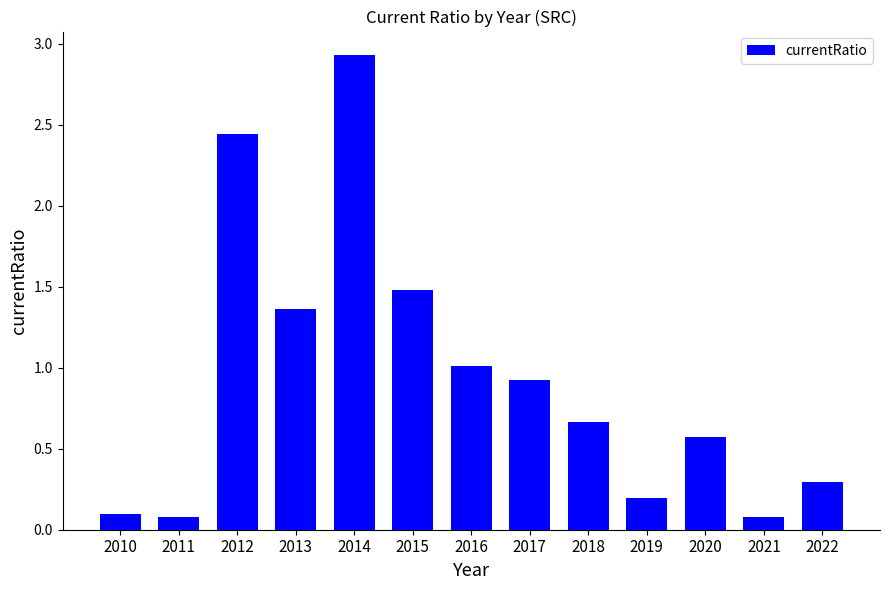

Is it true that the value at 2022 is 0.4?

False